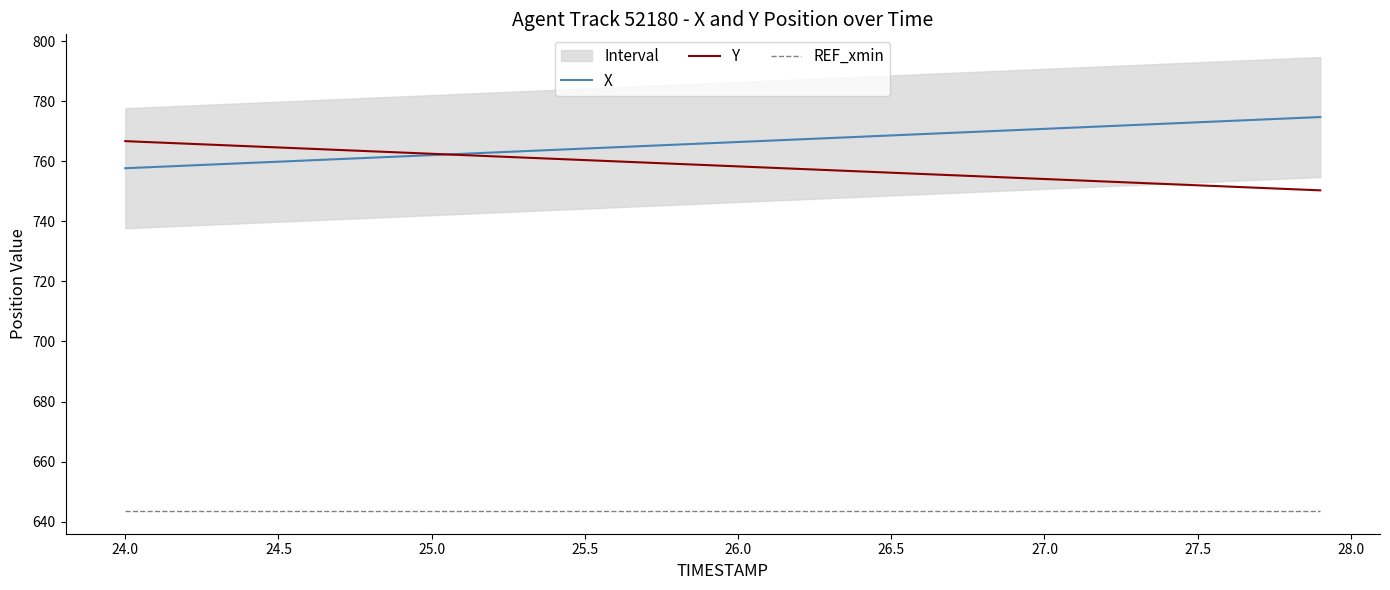

True or false: X has more than 2 points higher than both neighbors.

False